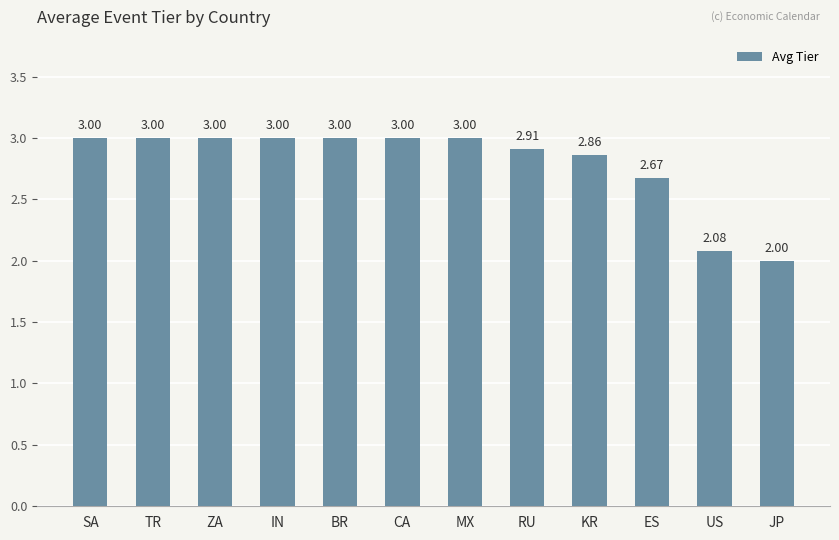

Count the number of data series in this chart.

1